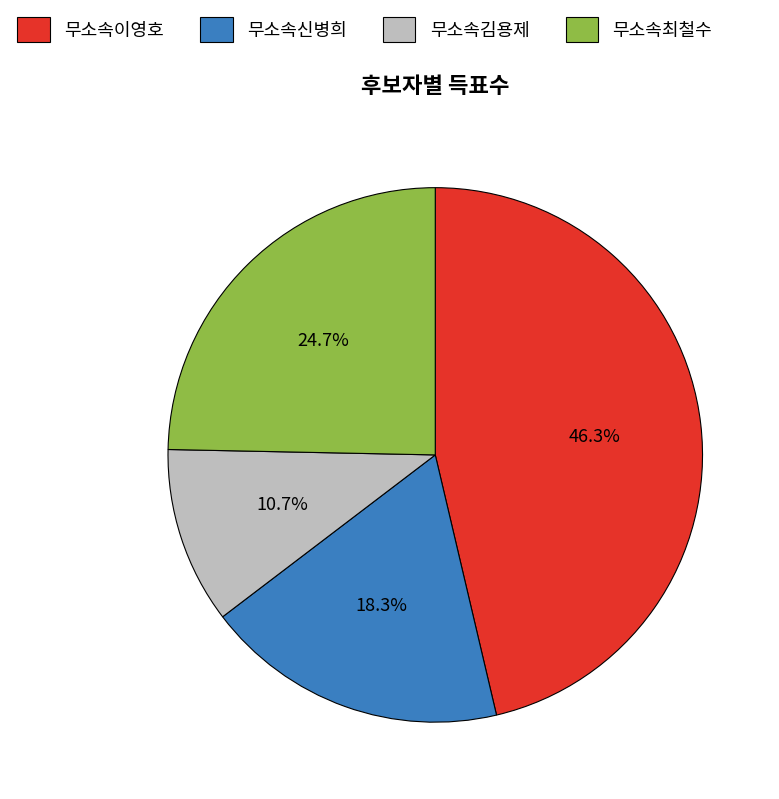

Rank the categories by value from highest to lowest.

무소속이영호, 무소속최철수, 무소속신병희, 무소속김용제